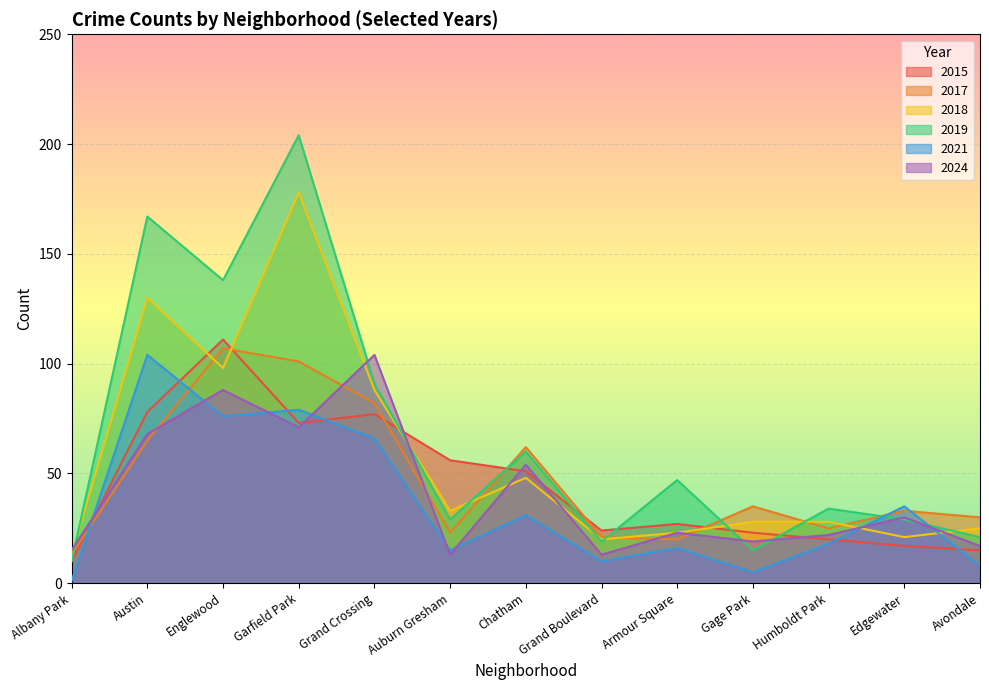

At Gage Park, list the series in order from largest to smallest.

2017, 2018, 2015, 2024, 2019, 2021